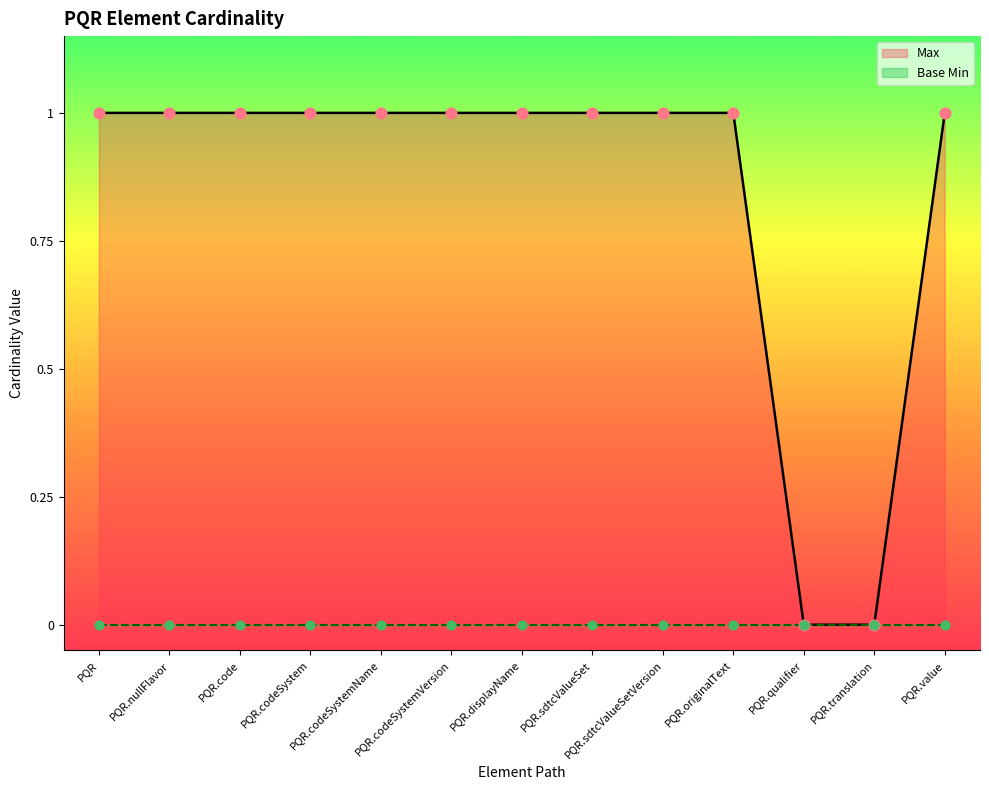

What is the ratio of the value at PQR.value to the value at PQR.codeSystemName?

1.0